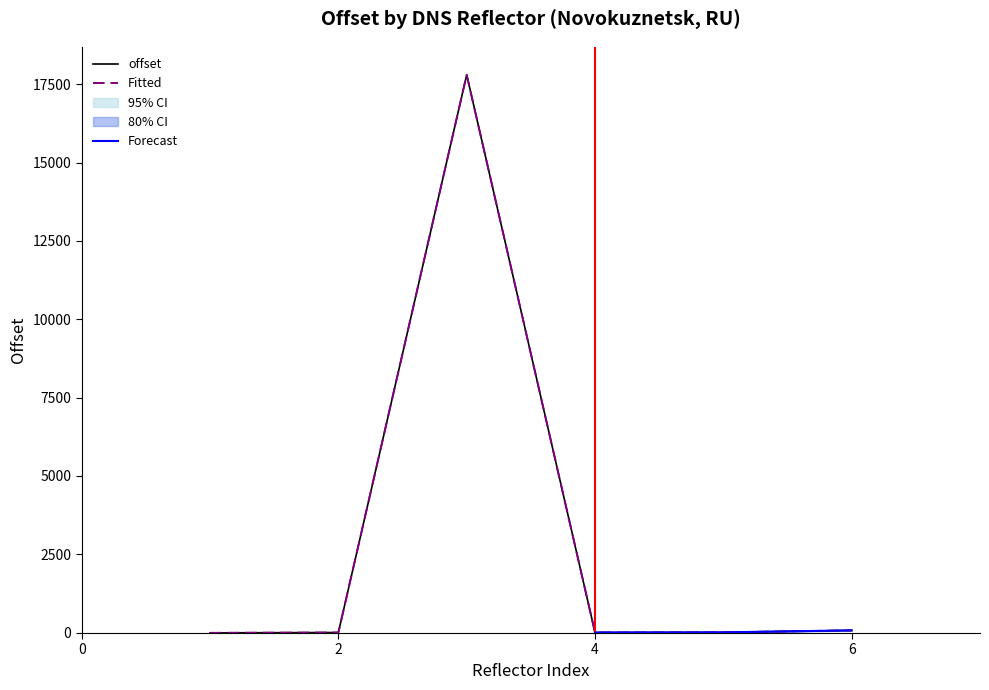

Reading right to left, transcribe all the data shown in this chart.

71	8	3	17797	3	-8